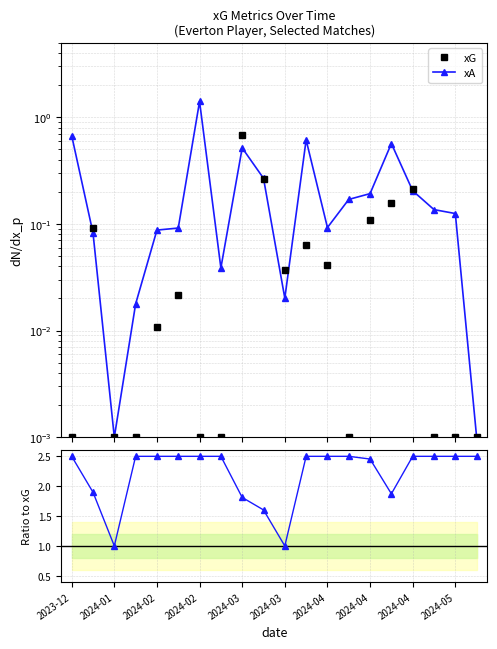

How many lines are shown in the chart?

3